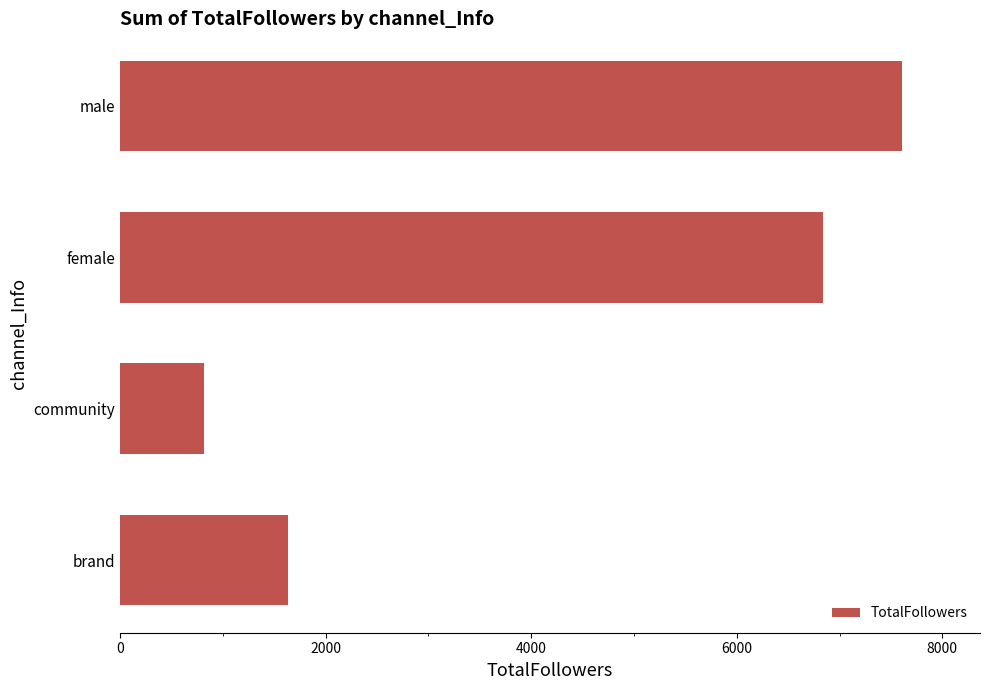

Is it true that the value at male is 2043?

False